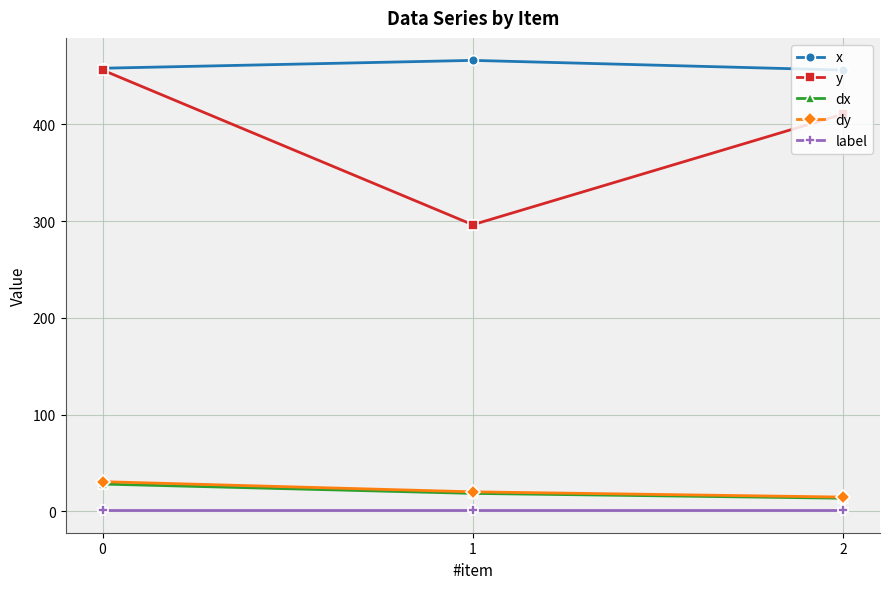

Does the chart display data point markers on the line(s)?

Yes